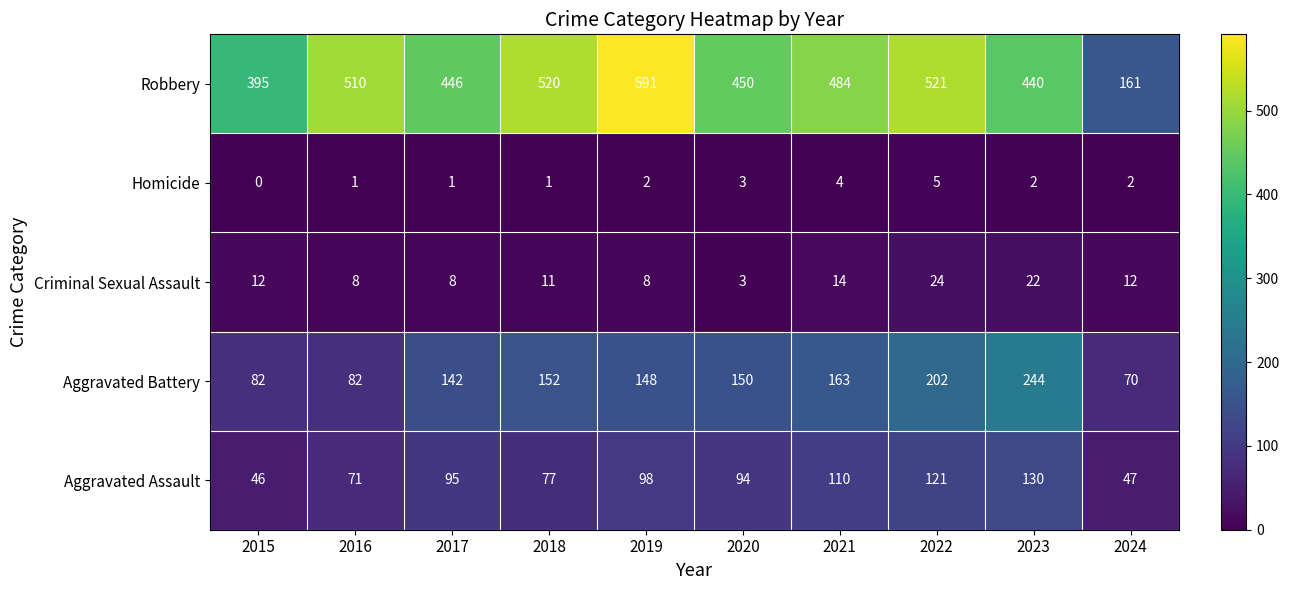

What is the sum of the Criminal Sexual Assault values at 2022 and 2020?

27